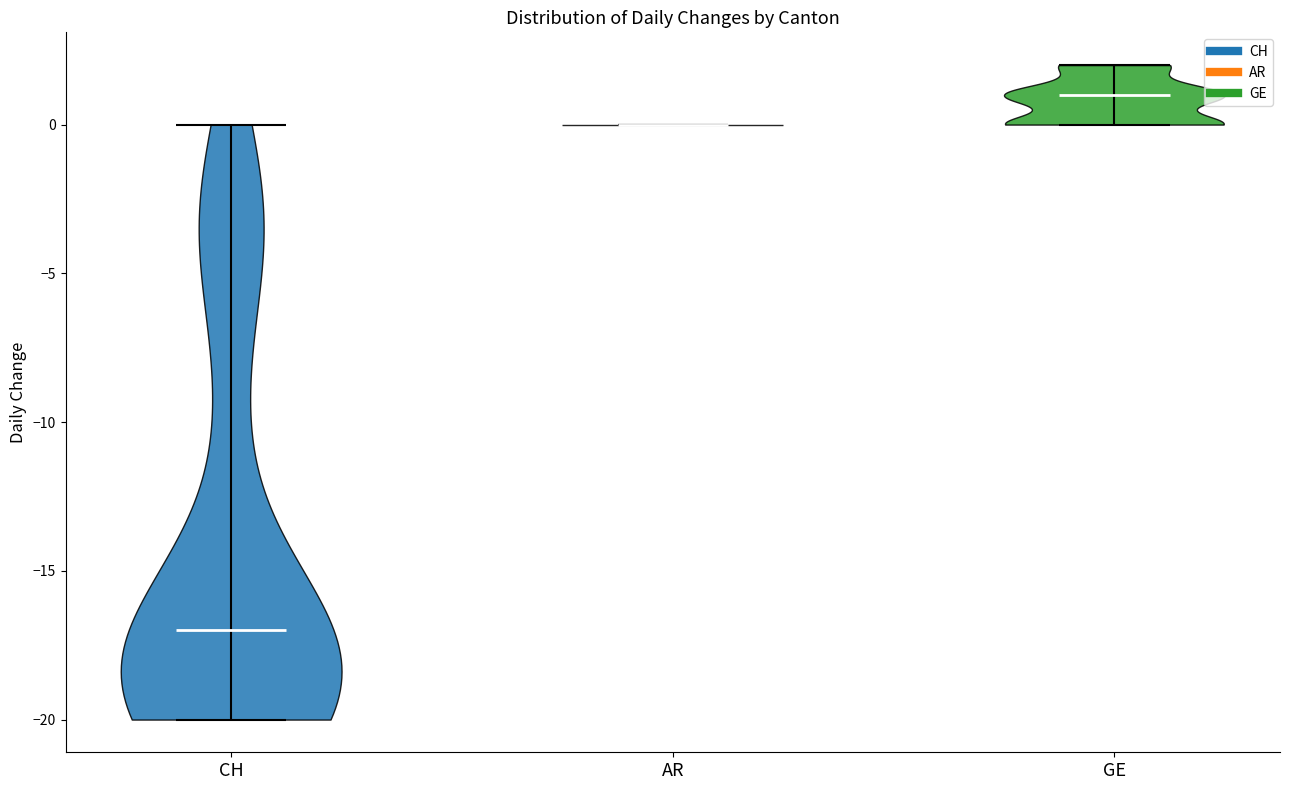

What is the highest point the violin for GE reaches on the y-axis? The values are not printed on the chart, so give them approximately, as read against the axis.

2